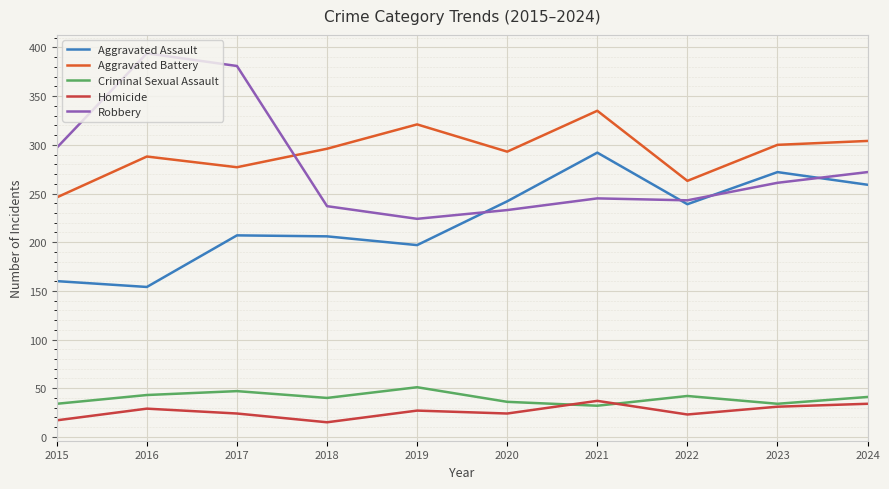

What is the total value across all series at 2016?

908